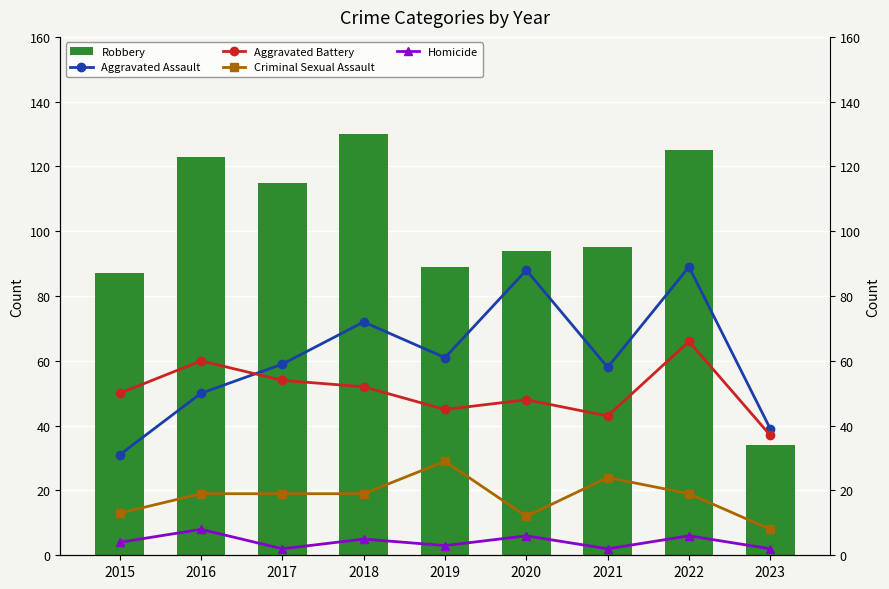

Is it true that Criminal Sexual Assault equals 11 at 2018?

False